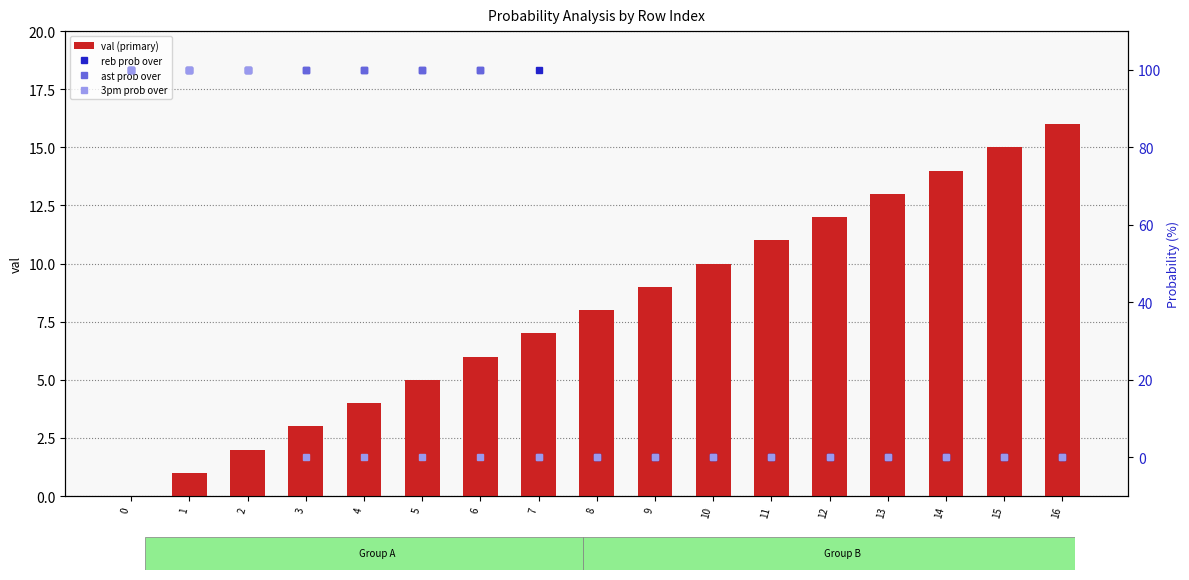

At which category is the sum across all series the highest?

2